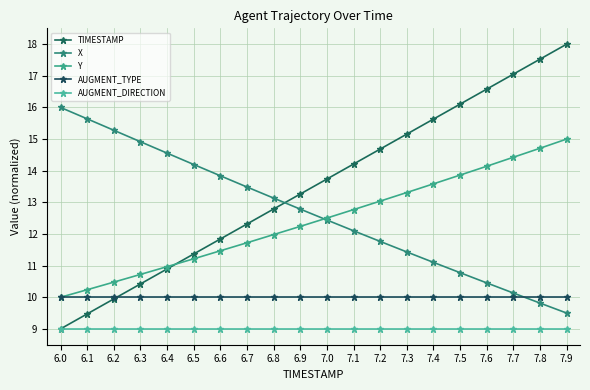

How many data points does each series have?

20